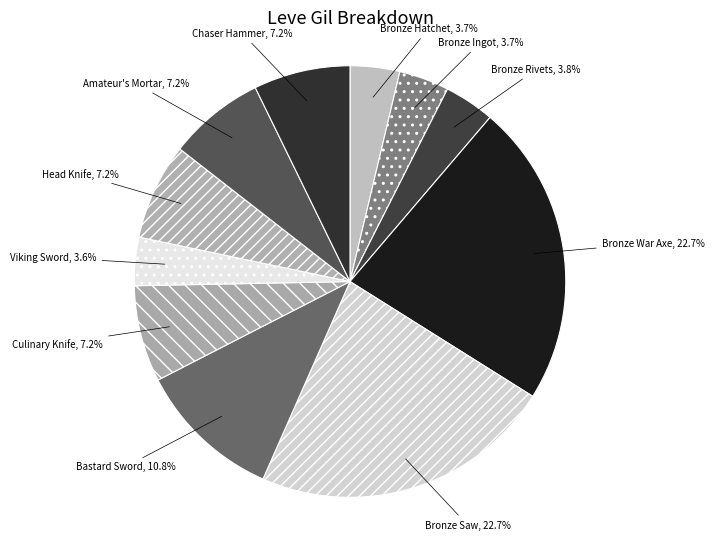

How many slices are in this pie chart?

11